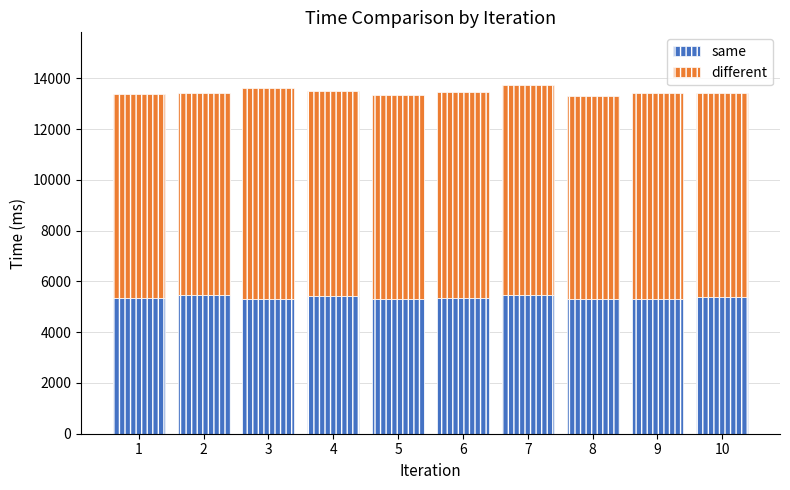

What are all the series names shown in the legend?

same, different